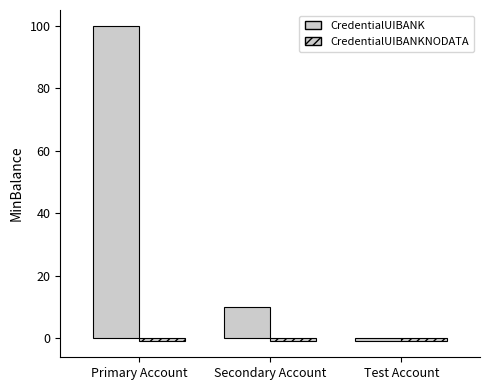

How many categories are shown in the chart?

3